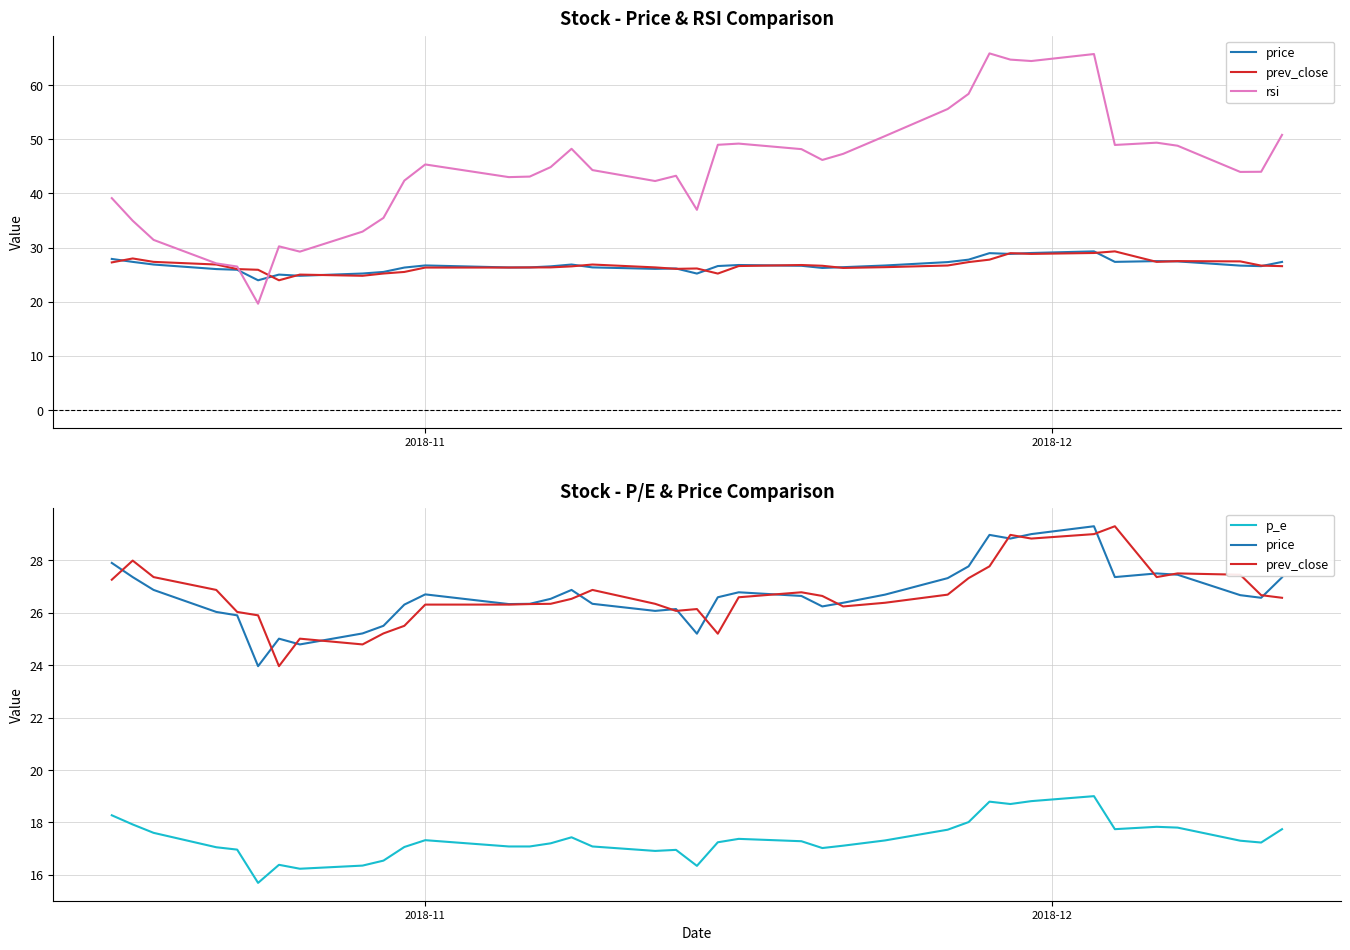

Which series has the largest range (max minus min)?

rsi